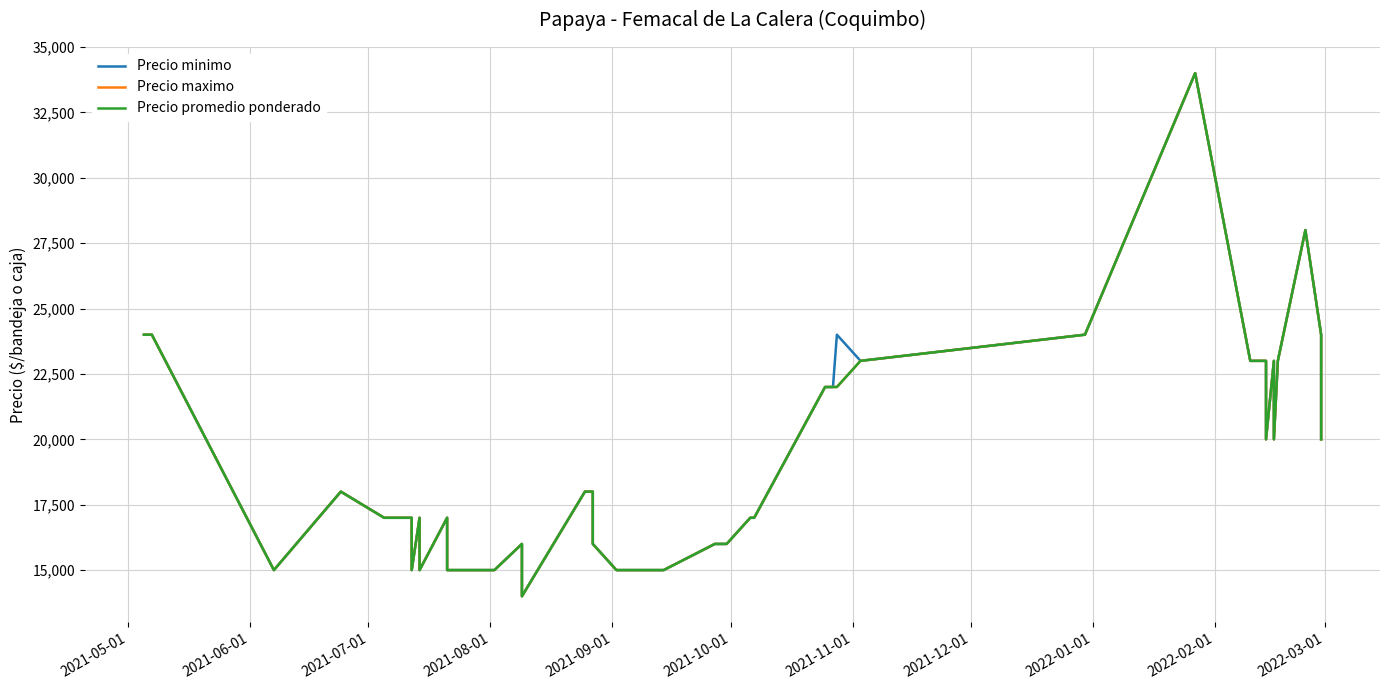

True or false: Precio promedio ponderado and Precio minimo cross at least once.

False